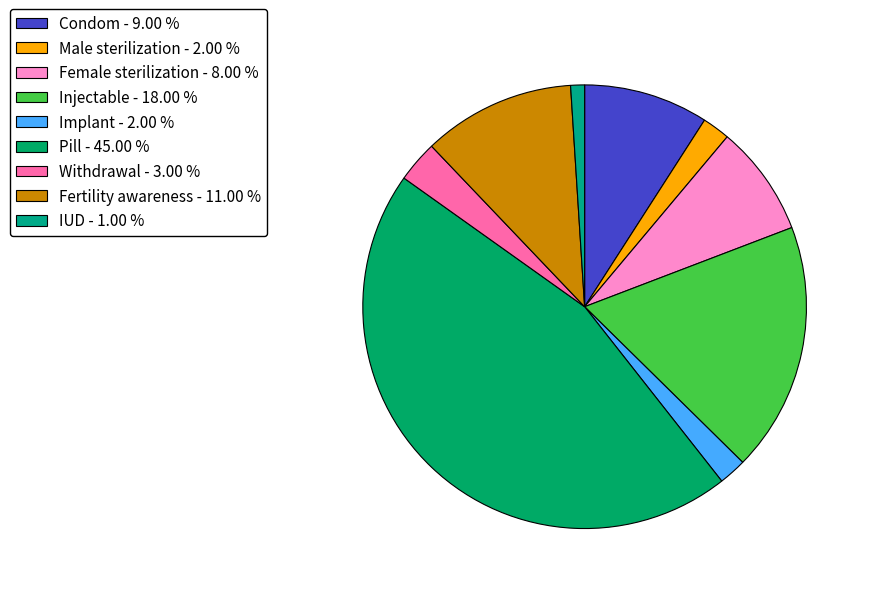

Which category has the smallest portion of the pie?

IUD